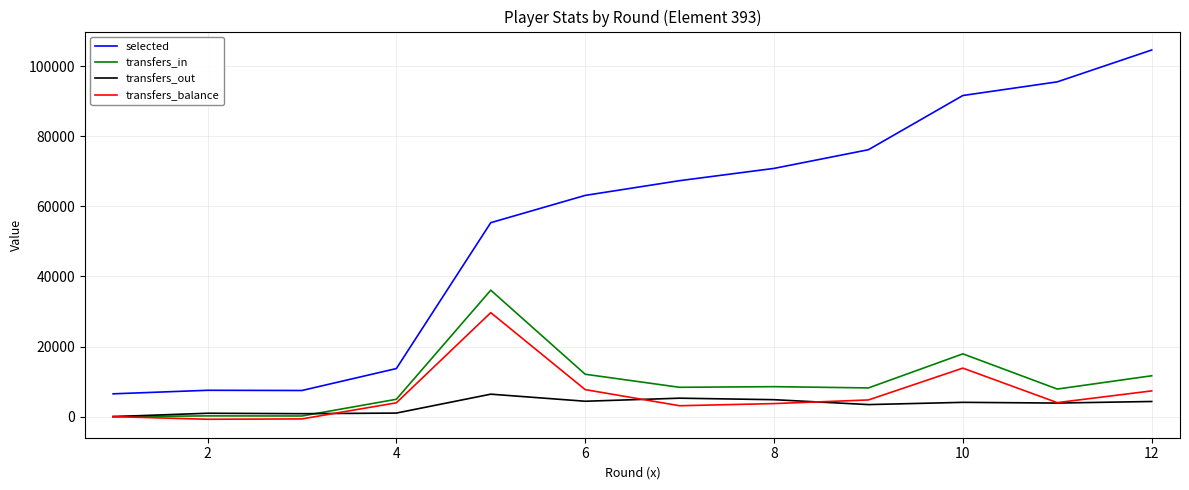

What is the smallest value displayed?

-755